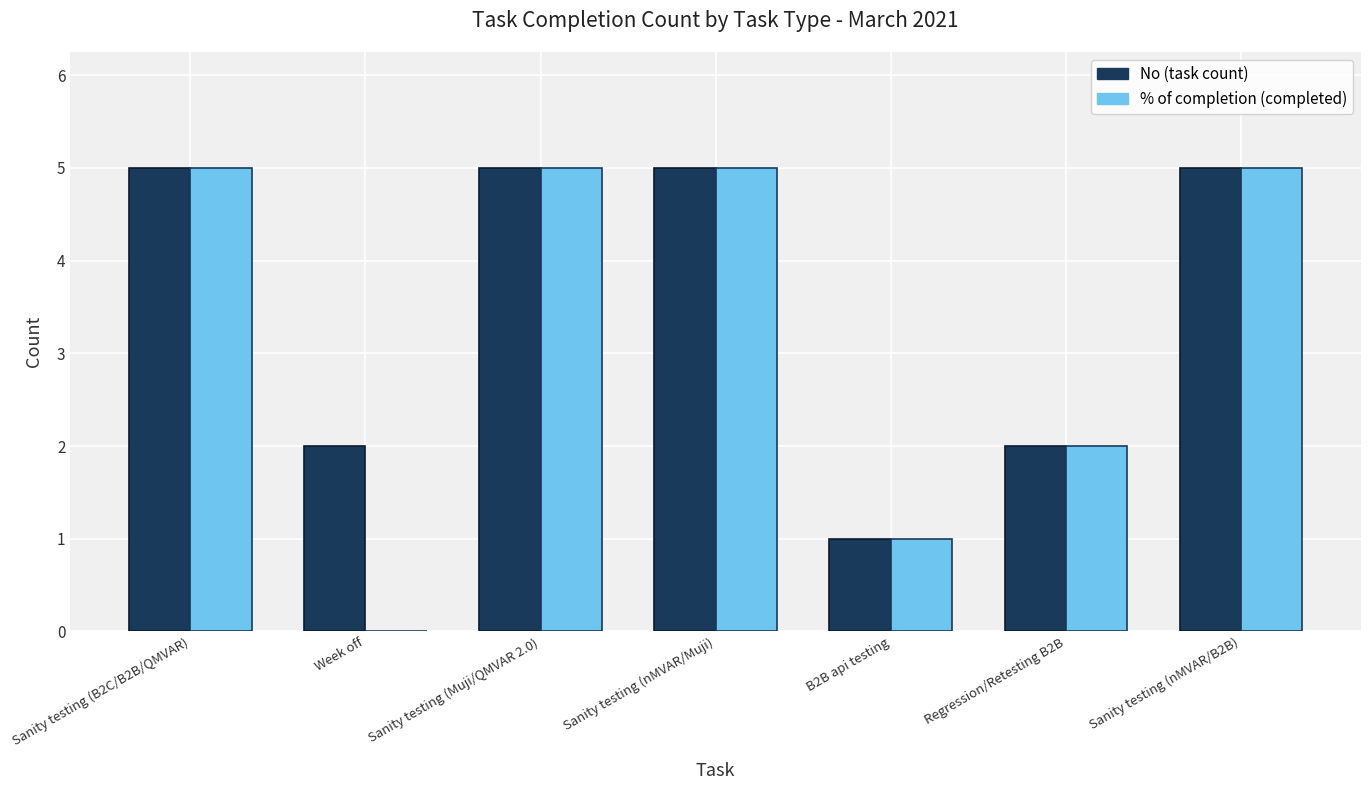

Are the bars horizontal?

No